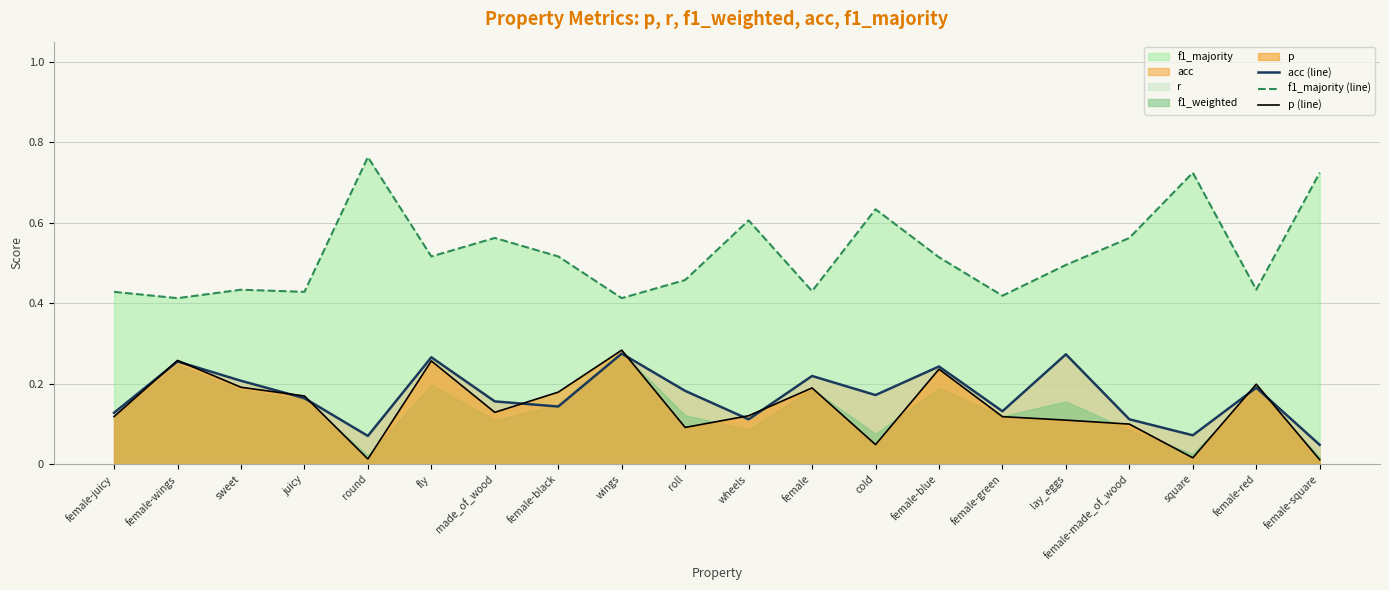

Is the value of acc (line) at cold greater than the value of p (line) at round?

Yes